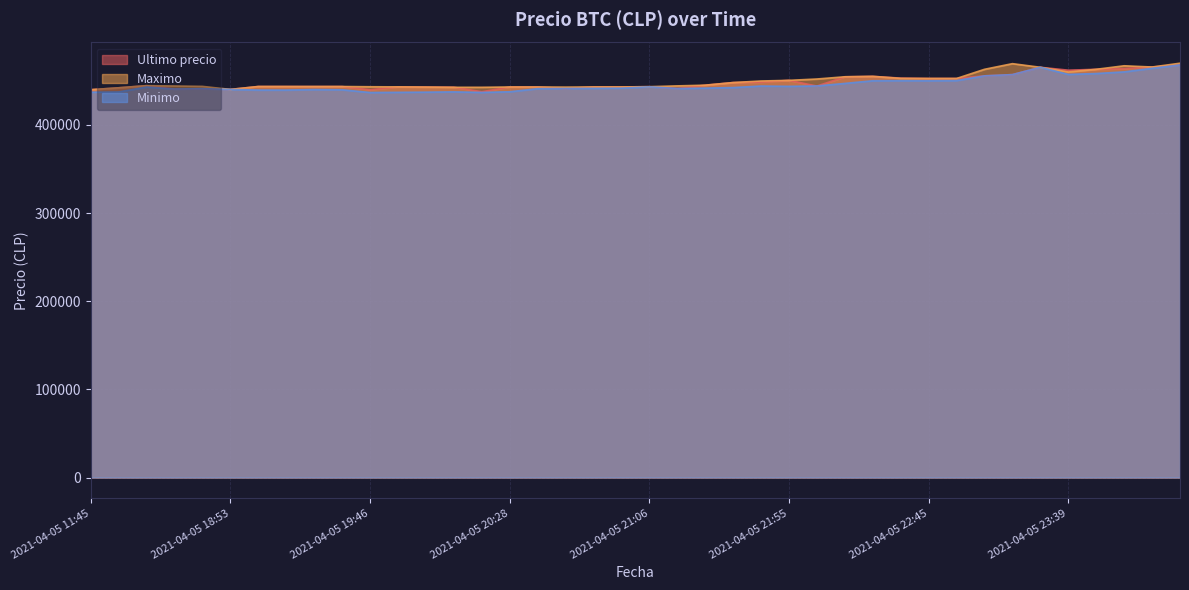

Which category has the highest value in the Maximo series?

2021-04-06 00:42